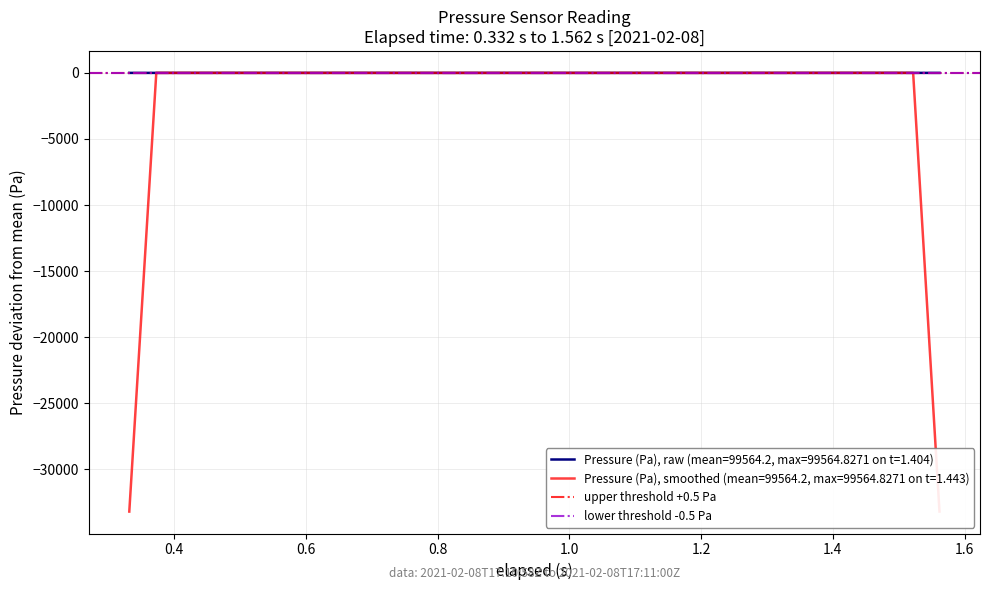

What is the highest value of the lower threshold -0.5 Pa series?

-0.5